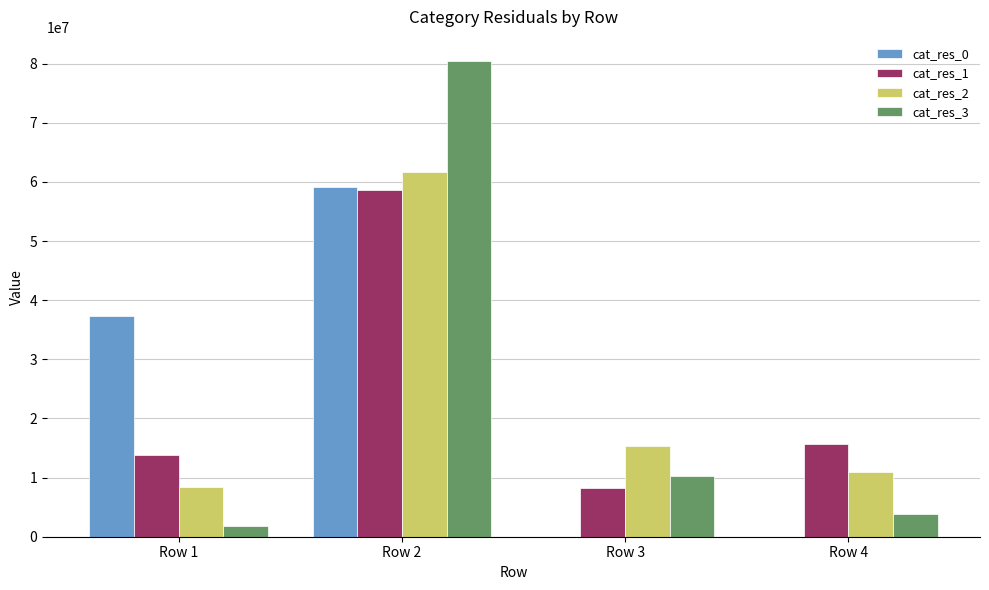

At which label does cat_res_2 reach its peak?

Row 2